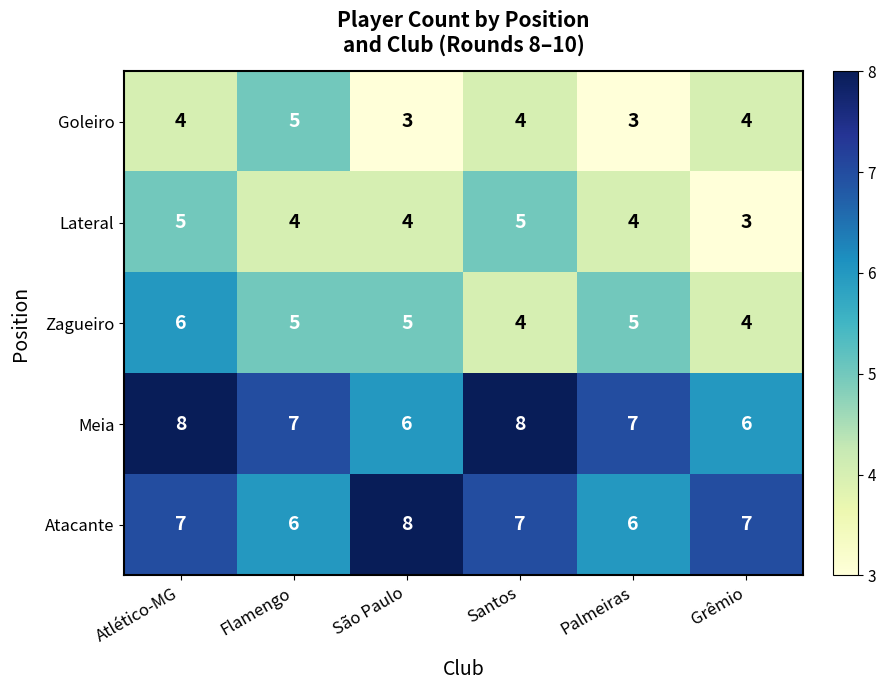

At how many categories does at least one series exceed 3?

6